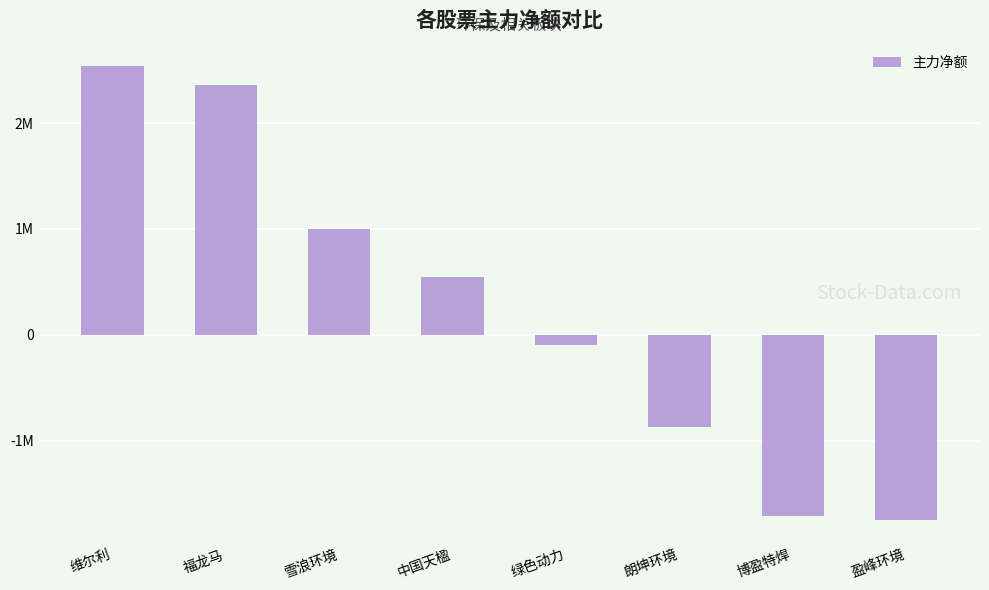

What position from the right is 维尔利?

8